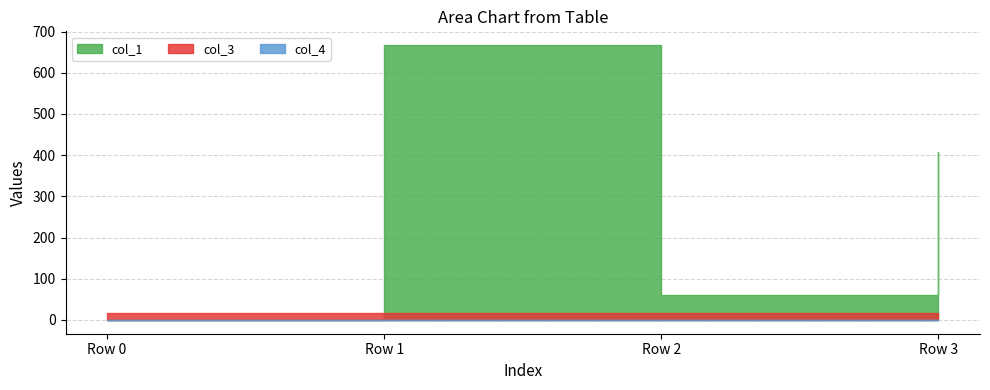

Reading left to right, list all the values displayed in this chart.

col_1: 0.0	667.2	61.8	407.9
col_3: 16.0	16.0	16.0	16.0
col_4: 0.0	0.0	0.0	0.0